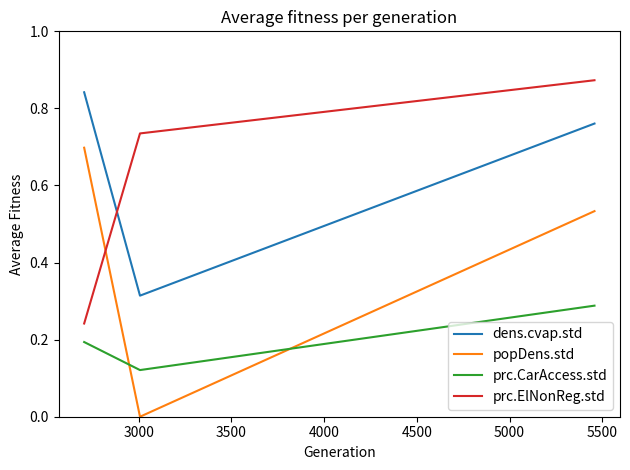

Which series has the widest spread of values?

popDens.std